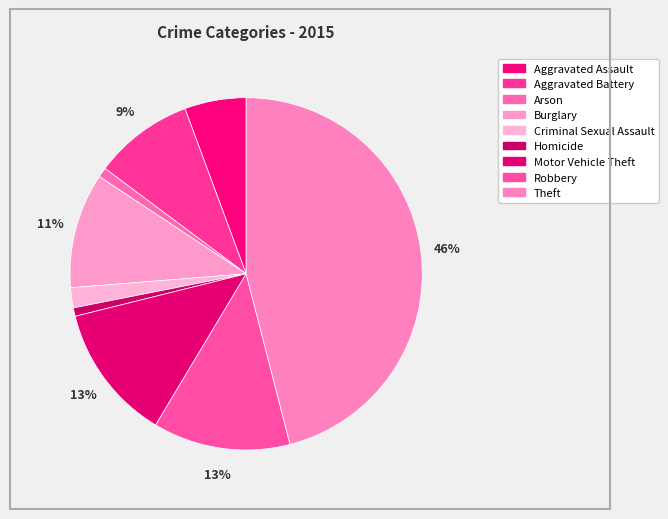

Which slice is the smallest?

Homicide